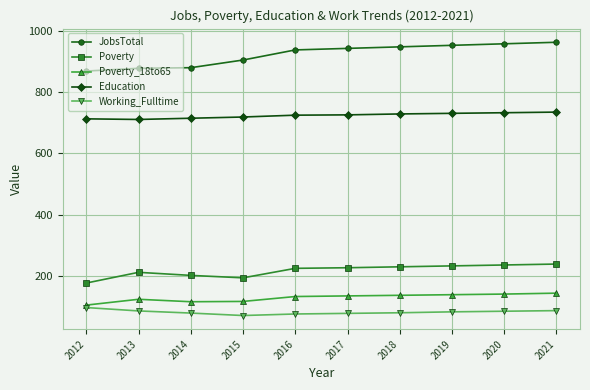

The Poverty_18to65 series shows 137 at 2018. True or false?

True